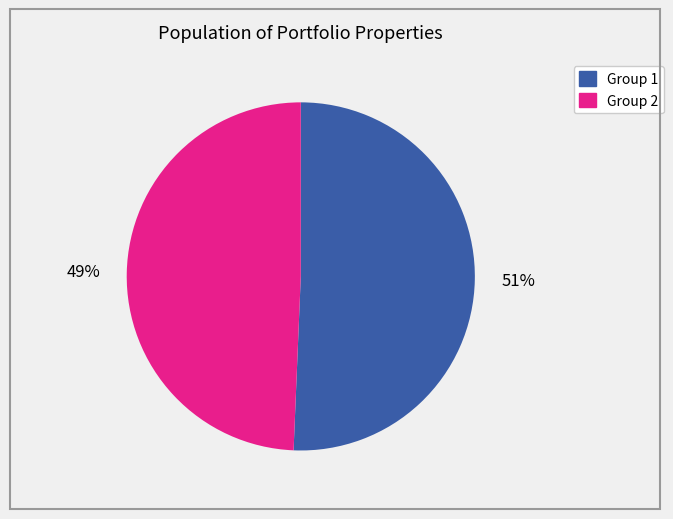

To the nearest percent, what is the average slice percentage?

50%